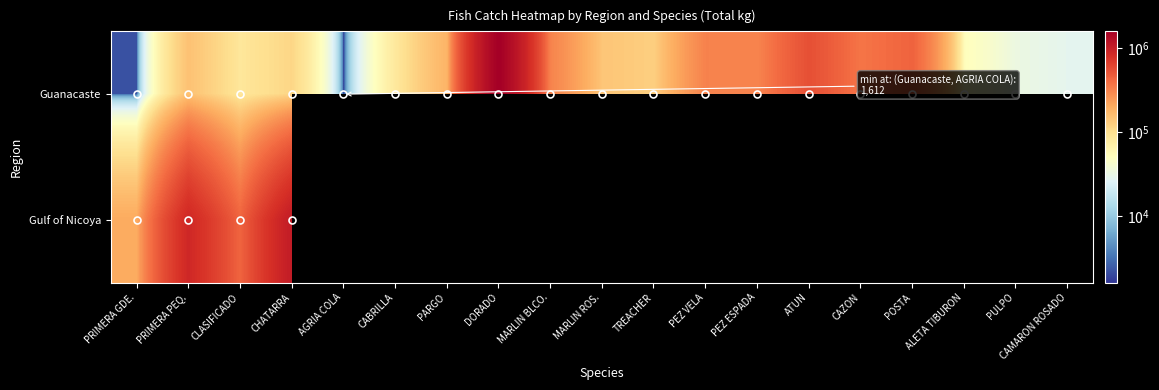

How many data points does each series have?

19